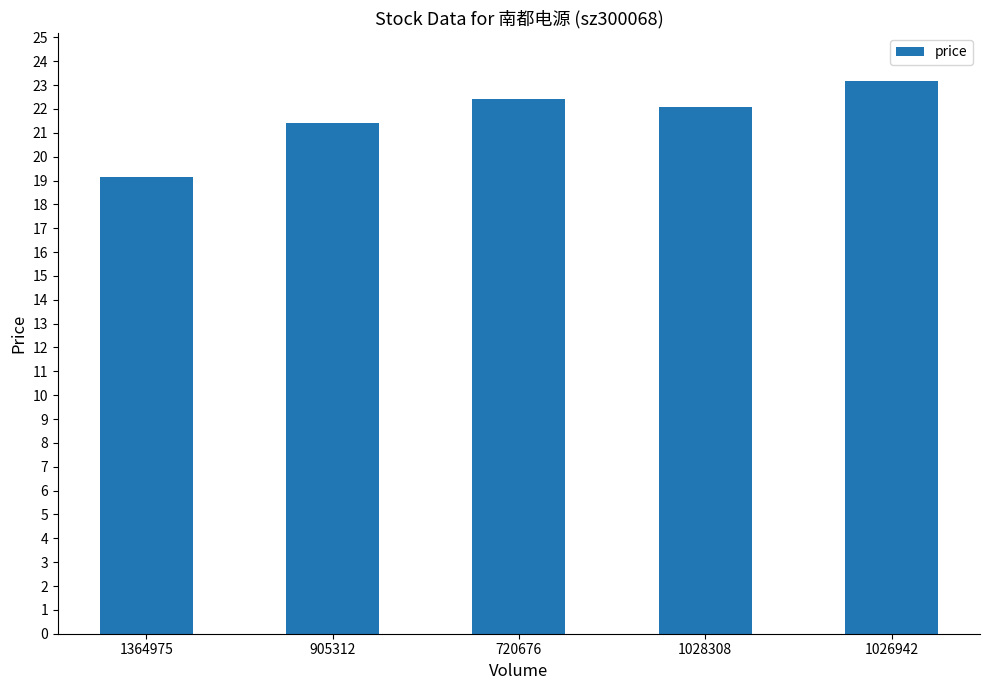

What is the maximum value shown in the chart?

23.2